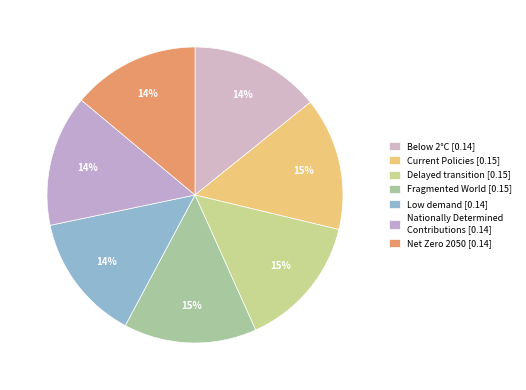

How many segments does this pie chart have?

7